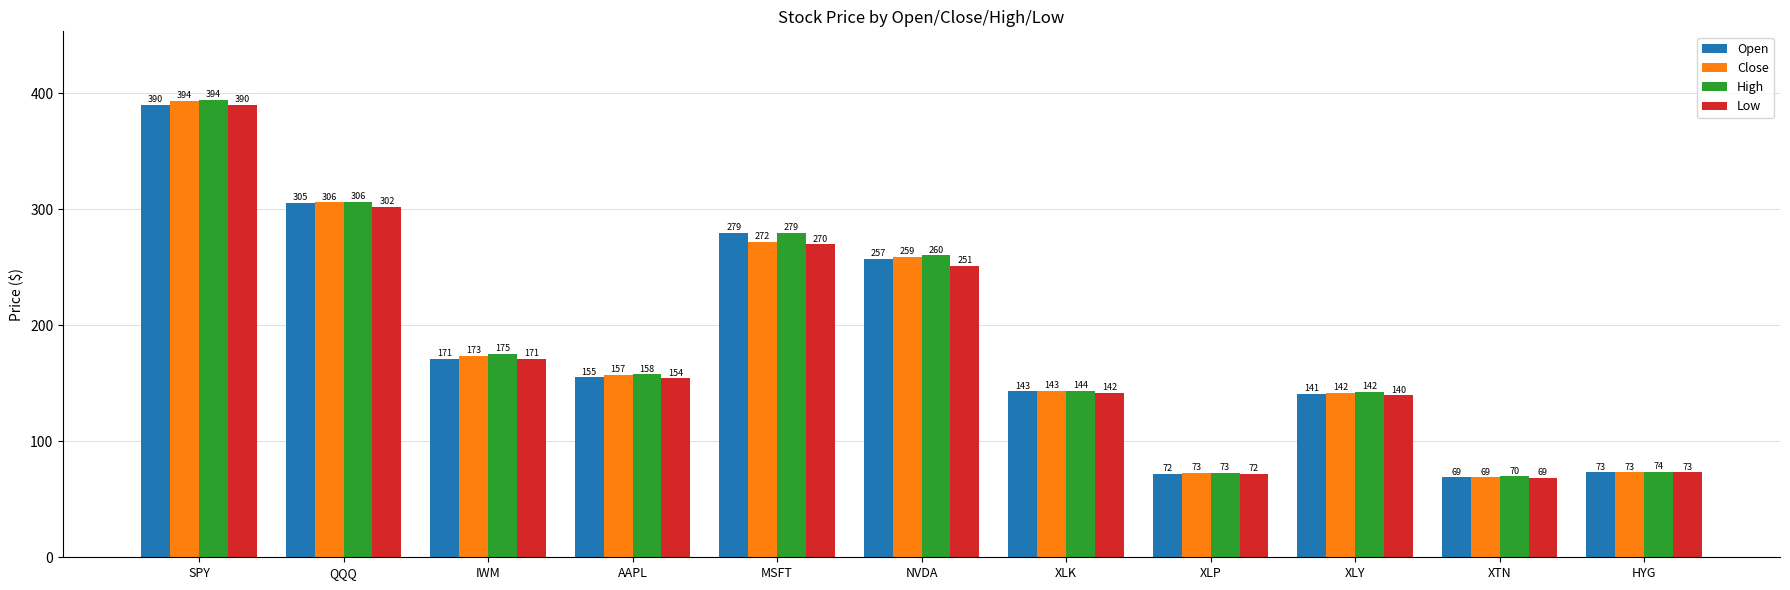

True or false: Low has a value of 216.6 at XLK.

False